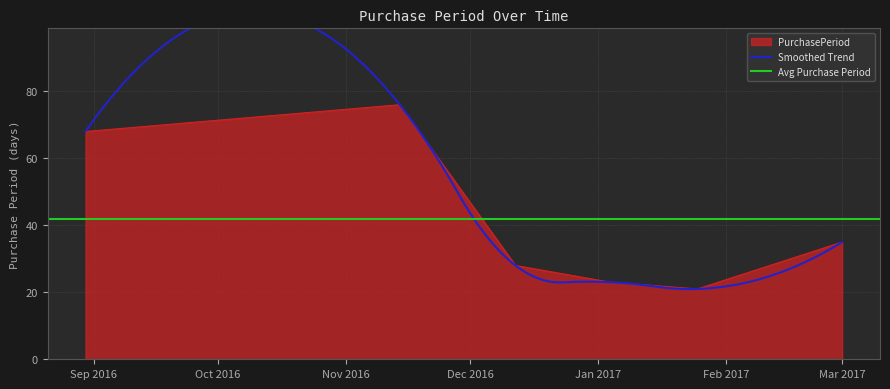

Where is the first local minimum?

2017-01-25